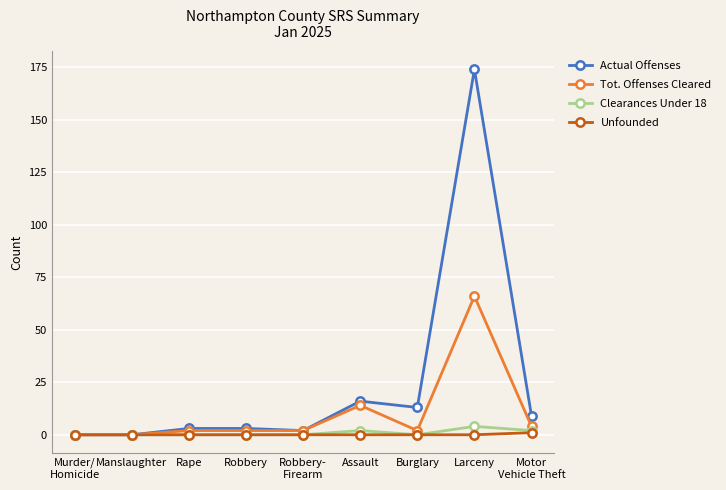

What is the label of the 6th point from the right?

Robbery